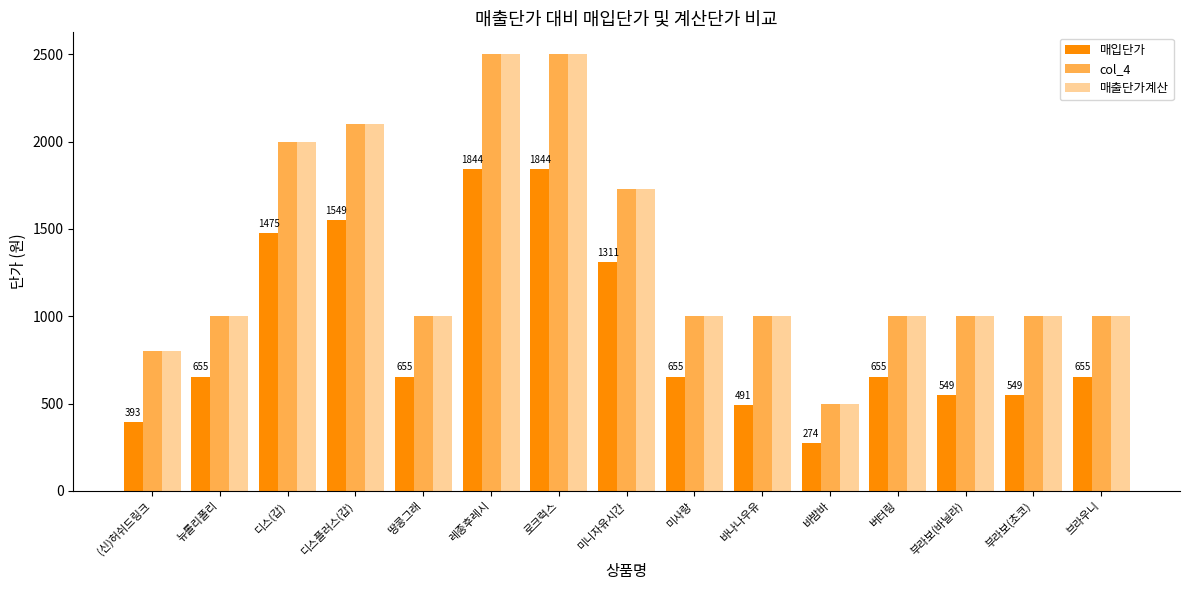

What is the label of the 11th bar from the right?

땅콩그래